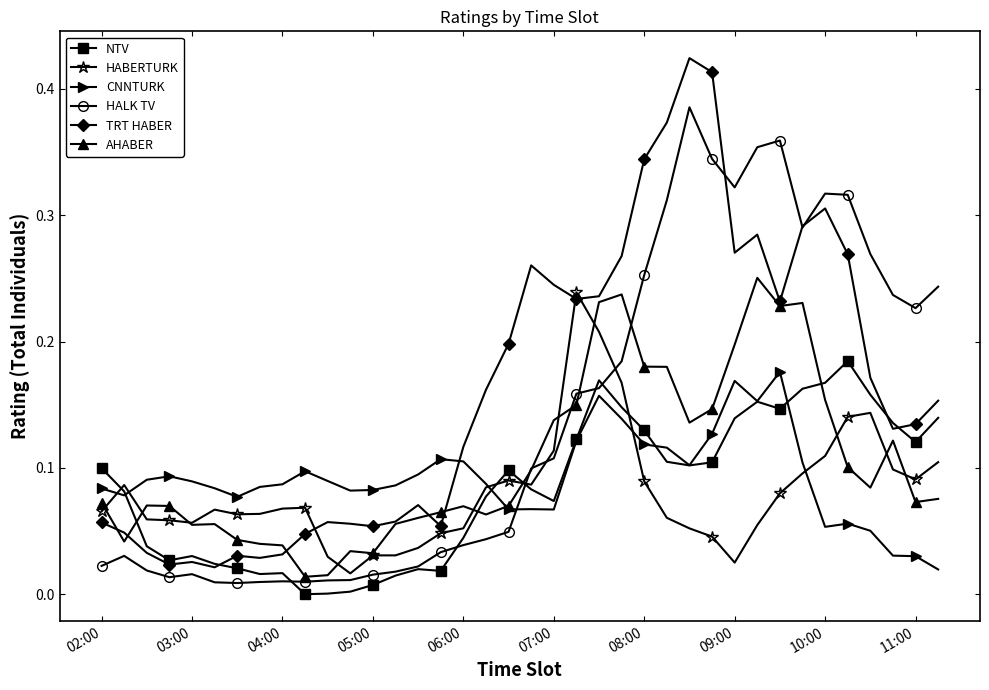

True or false: AHABER has more than 2 points higher than both neighbors.

True